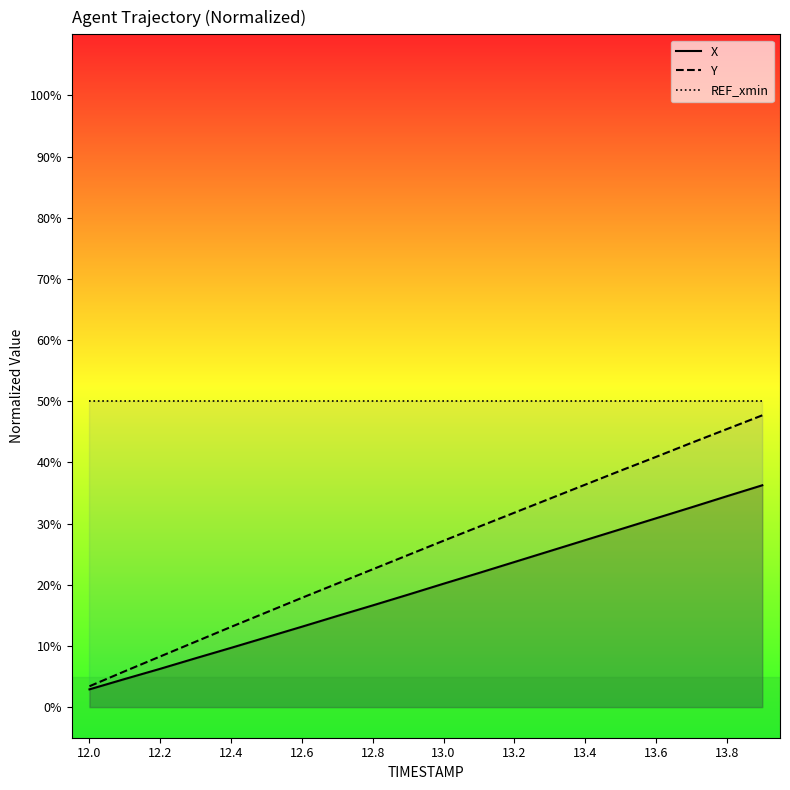

At how many categories does at least one series exceed 49?

20